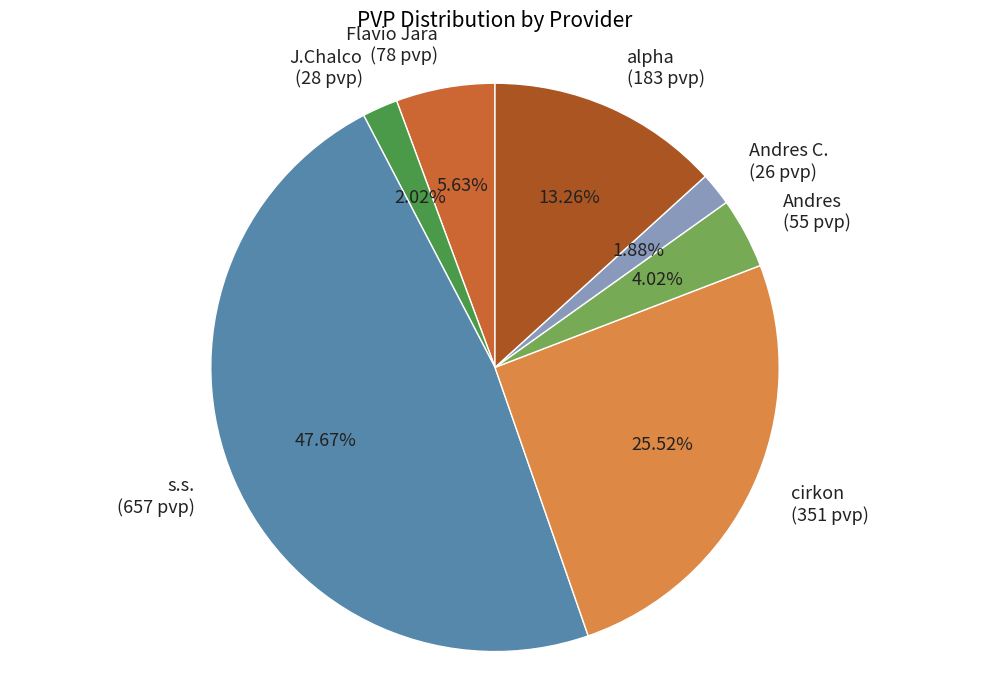

Combined, do cirkon and alpha account for over 50%?

No